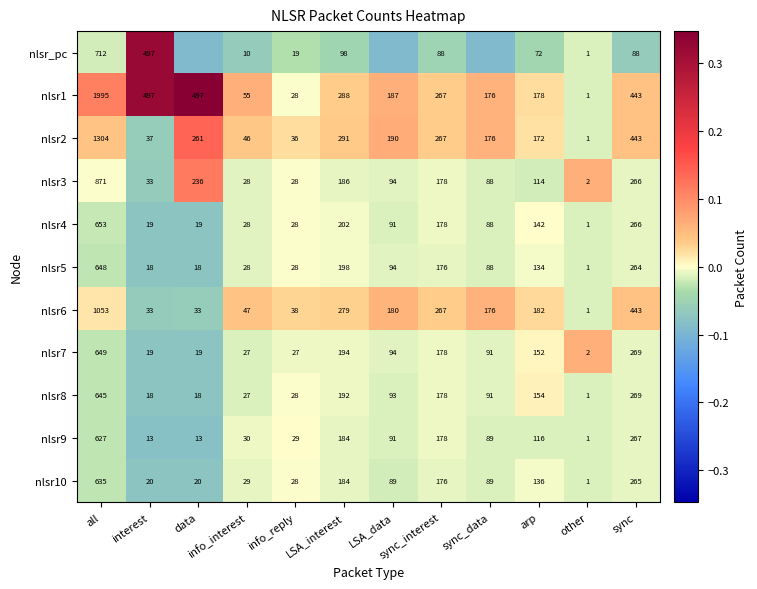

List the labels in order of nlsr2 value, smallest first.

other, info_reply, interest, info_interest, arp, sync_data, LSA_data, data, sync_interest, LSA_interest, sync, all